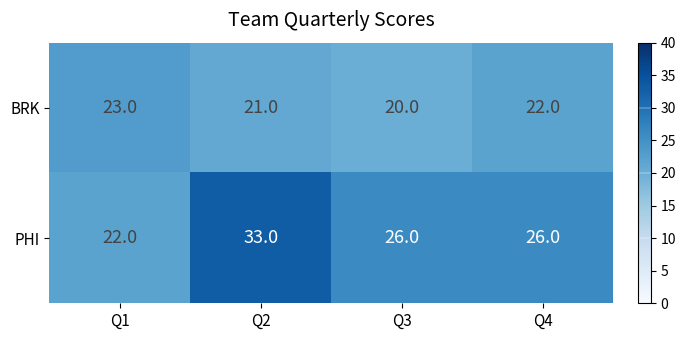

How many PHI values are between 26 and 33?

3